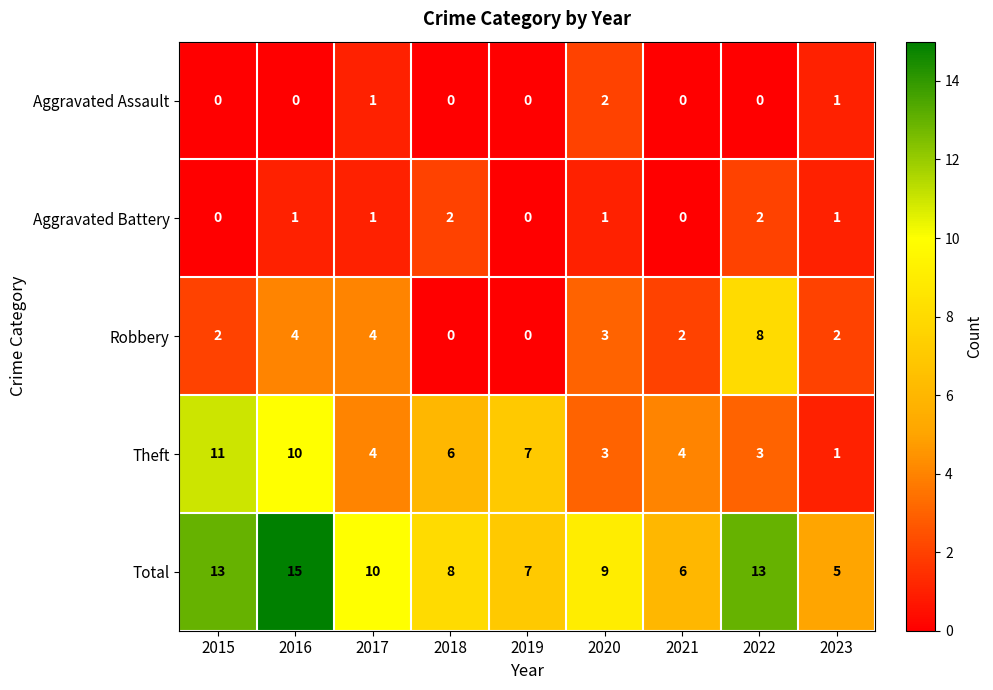

Count the Robbery values in the range 2 to 4.

6